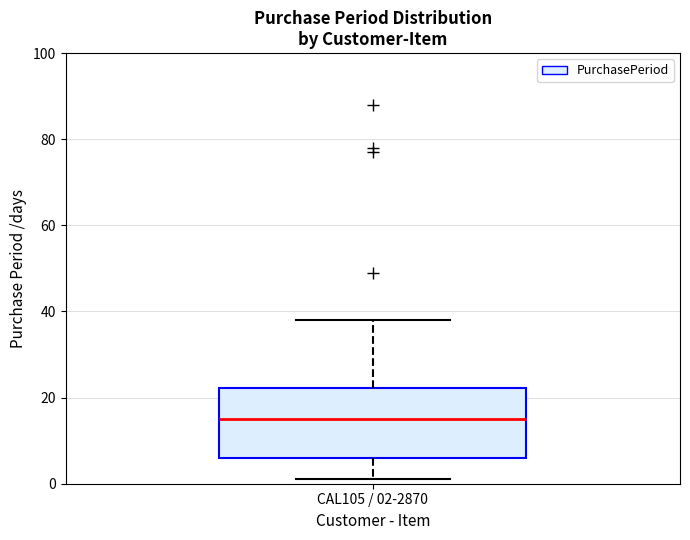

Read this box plot against the y-axis: the position of the median line, the range covered by the box, and the ends of both whiskers. The values are not printed on the chart, so give them approximately, as read against the axis.

median 16, box 6 to 22, whiskers 2 to 38